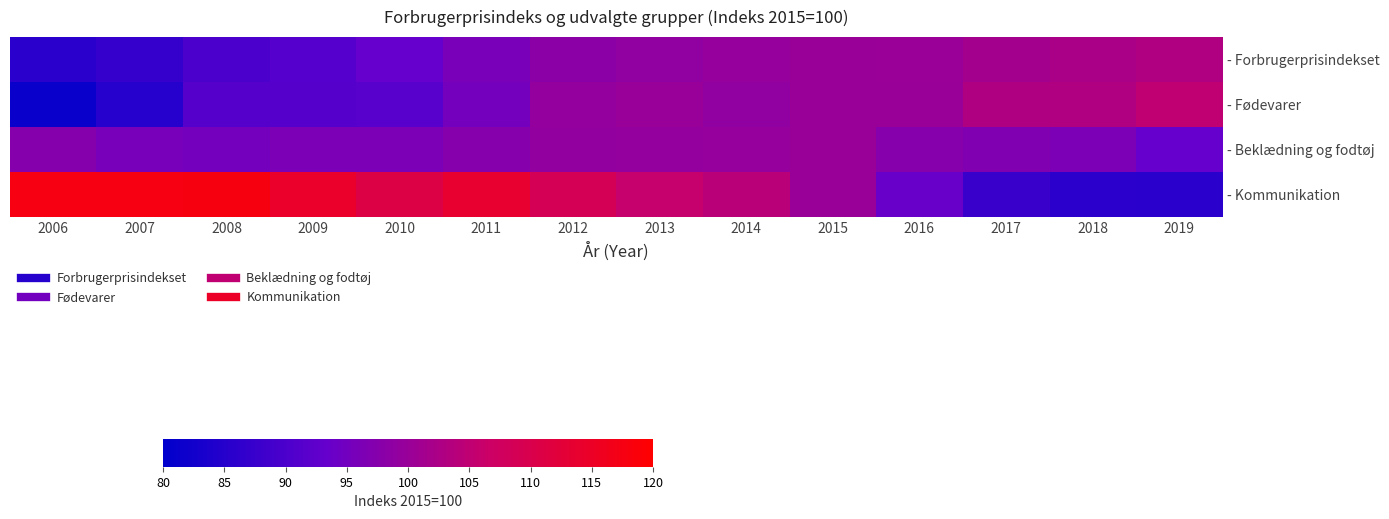

Which series has the widest spread of values?

- Kommunikation